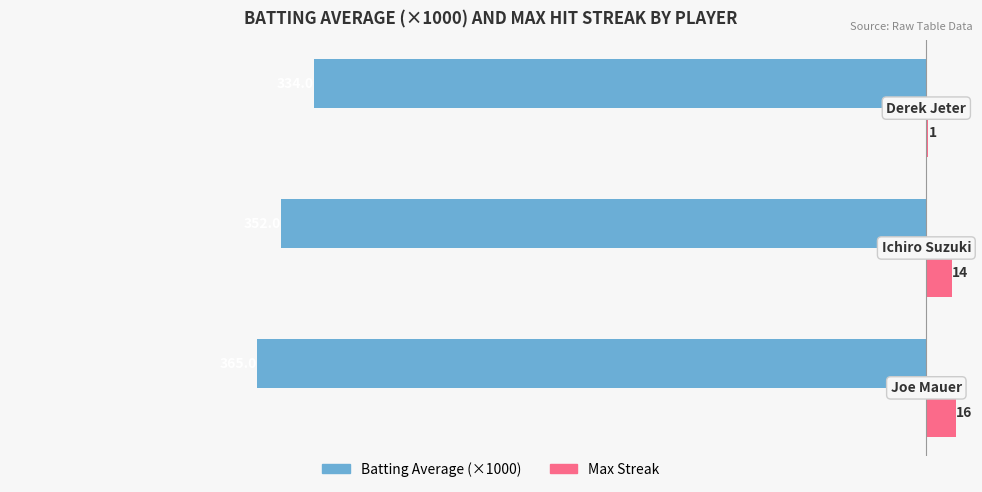

How many series are shown in this chart?

2